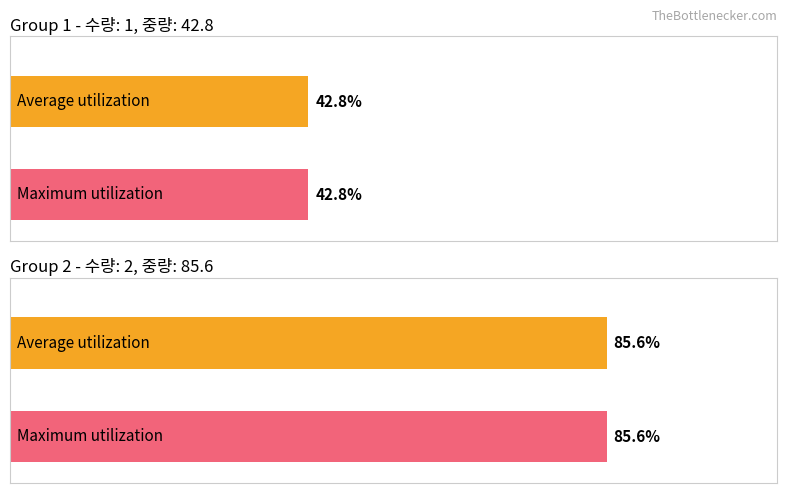

What is the smallest value displayed?

42.8